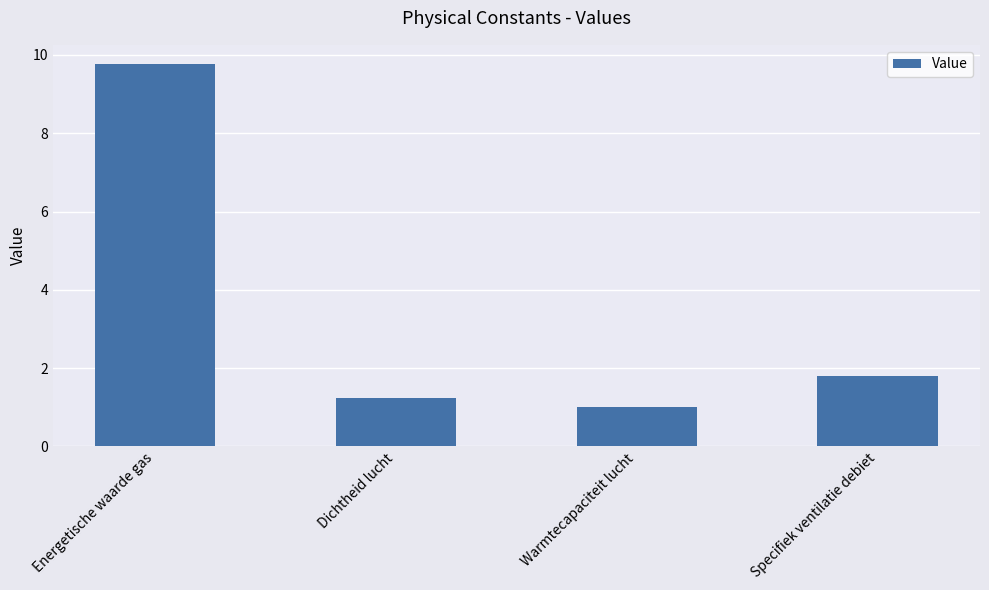

Rank the categories by value from lowest to highest.

Warmtecapaciteit lucht, Dichtheid lucht, Specifiek ventilatie debiet, Energetische waarde gas